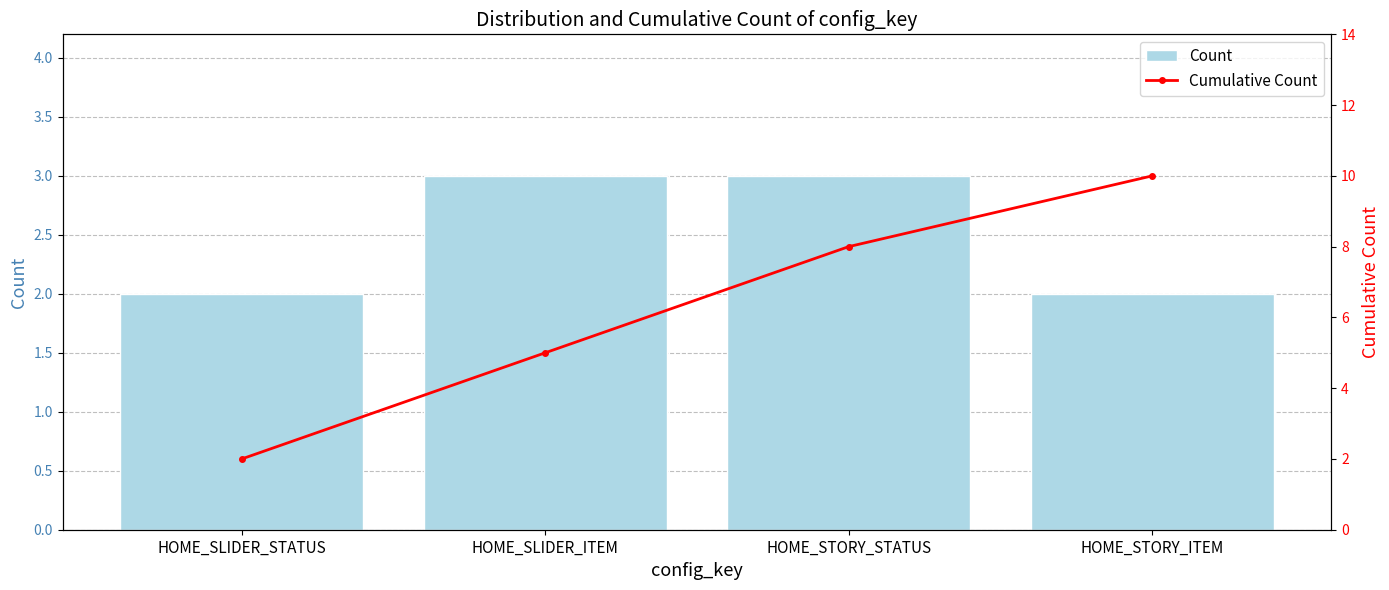

Which category has the highest value across all series?

HOME_STORY_ITEM